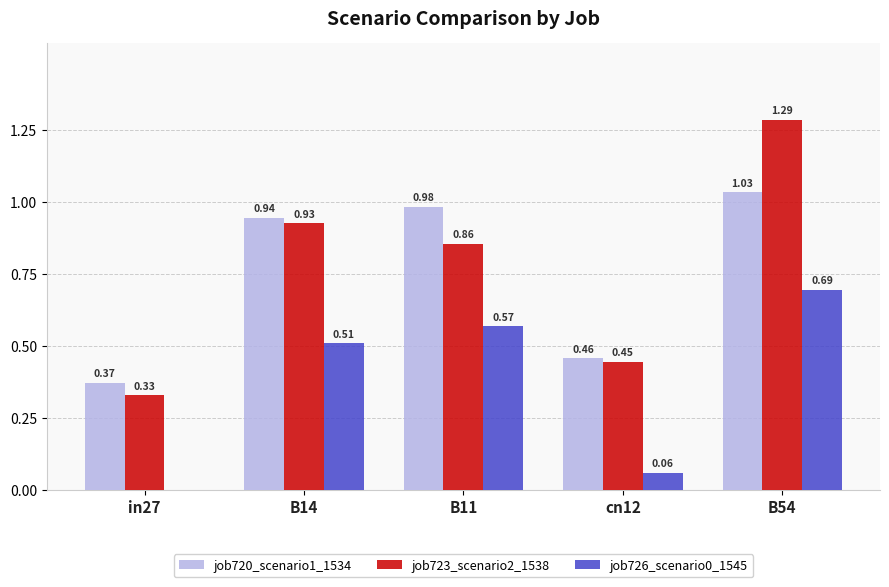

Is the value of job720_scenario1_1534 at B54 greater than the value of job723_scenario2_1538 at B11?

Yes